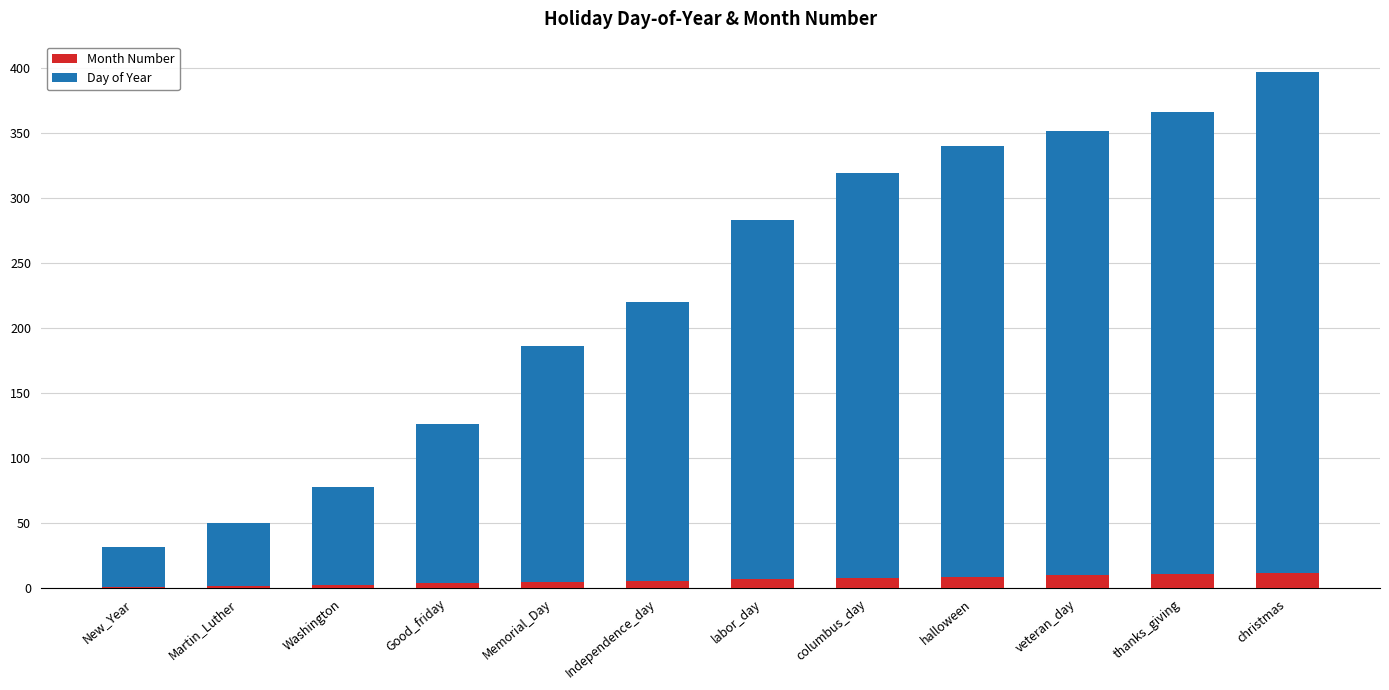

The Month Number series shows 12 at christmas. True or false?

True